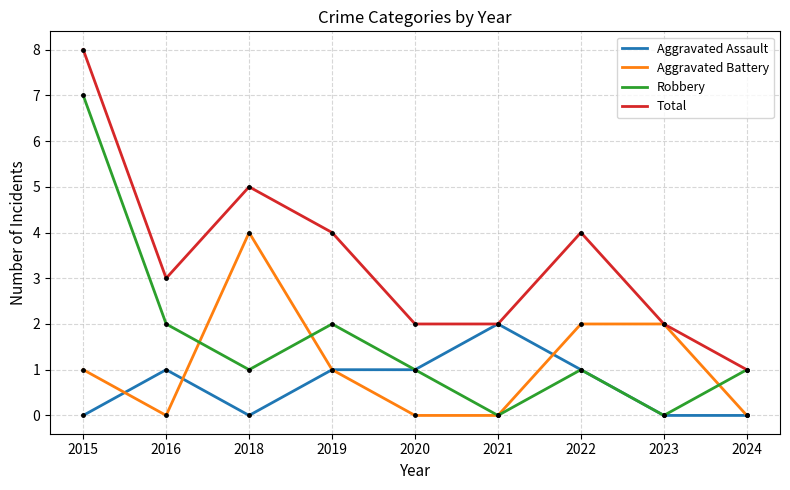

Rank the series by their maximum value, from lowest to highest.

Aggravated Assault, Aggravated Battery, Robbery, Total